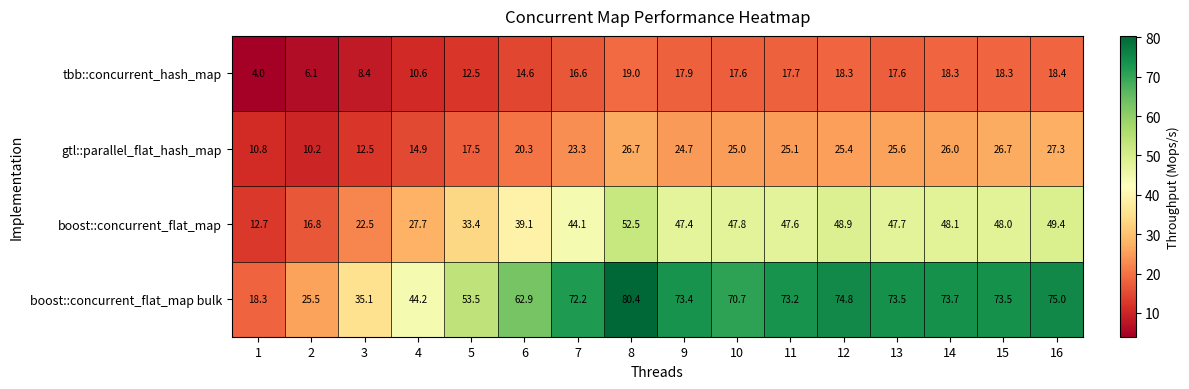

Read the boost::concurrent_flat_map bulk value at 6.

62.9